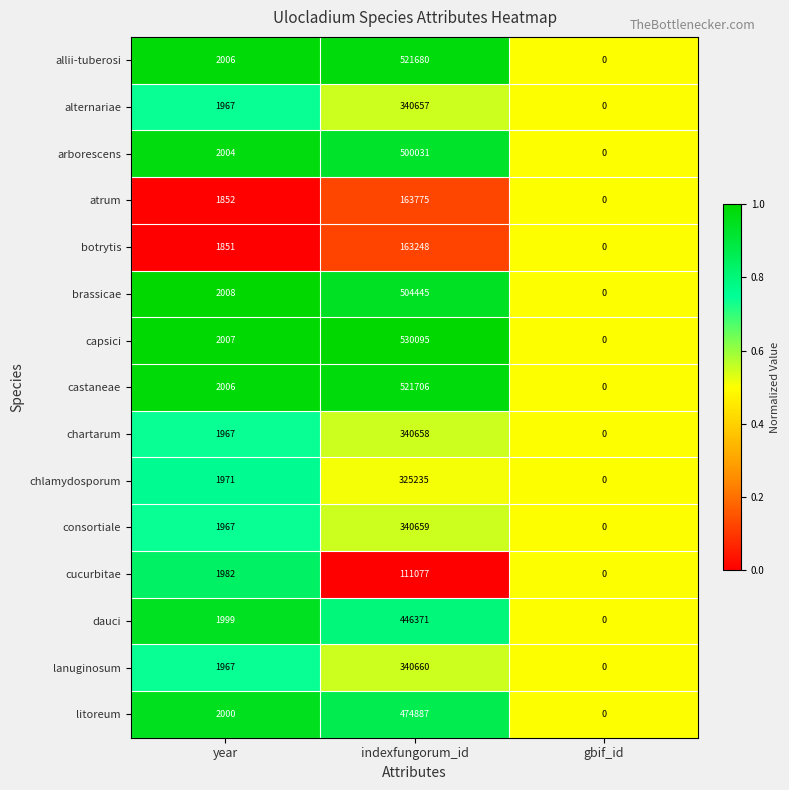

Which series changed the most between indexfungorum_id and gbif_id?

capsici